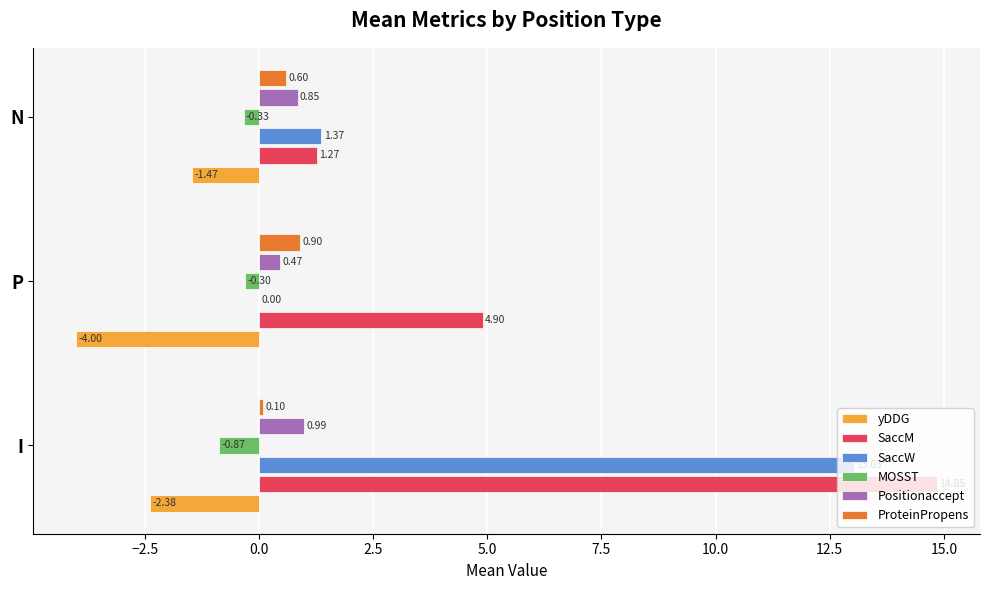

What are all the series names shown in the legend?

yDDG, SaccM, SaccW, MOSST, Positionaccept, ProteinPropens